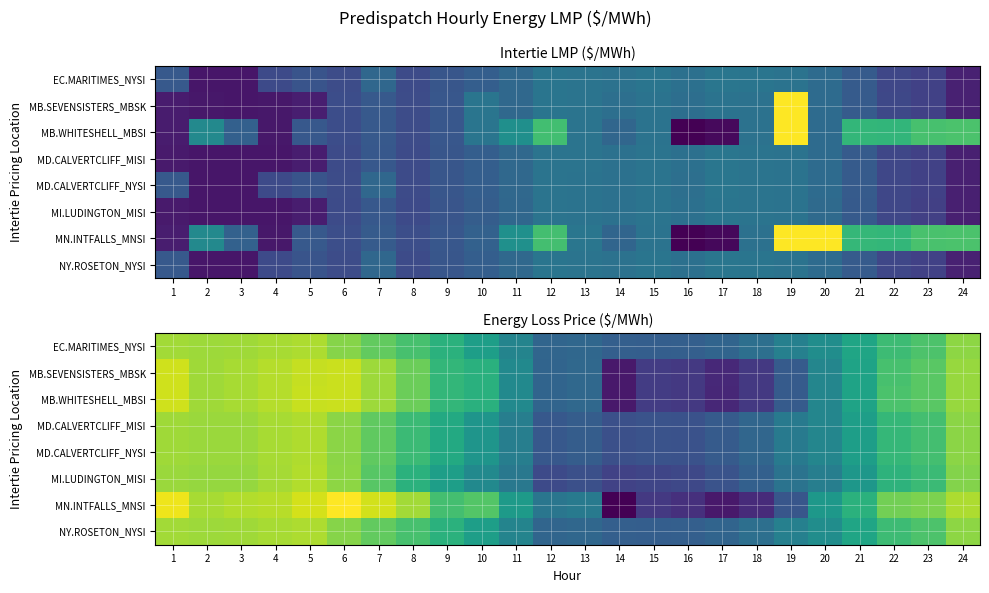

List the labels in order of EC.MARITIMES_NYSI value, smallest first.

15, 16, 14, 17, 12, 13, 18, 19, 11, 20, 10, 21, 9, 22, 8, 23, 7, 6, 24, 2, 3, 1, 4, 5